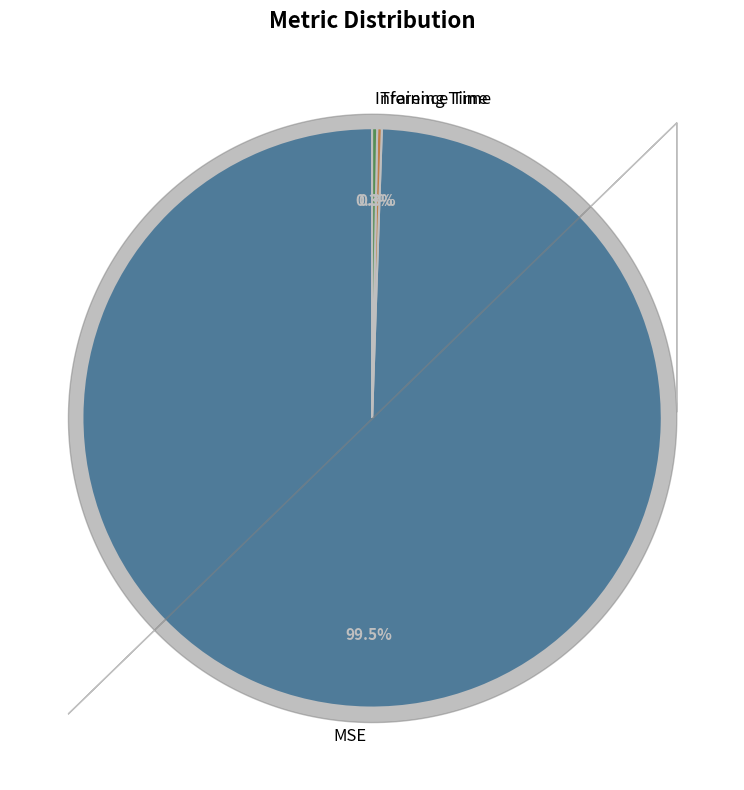

What percentage do Inference Time and MSE together represent?

99.7%